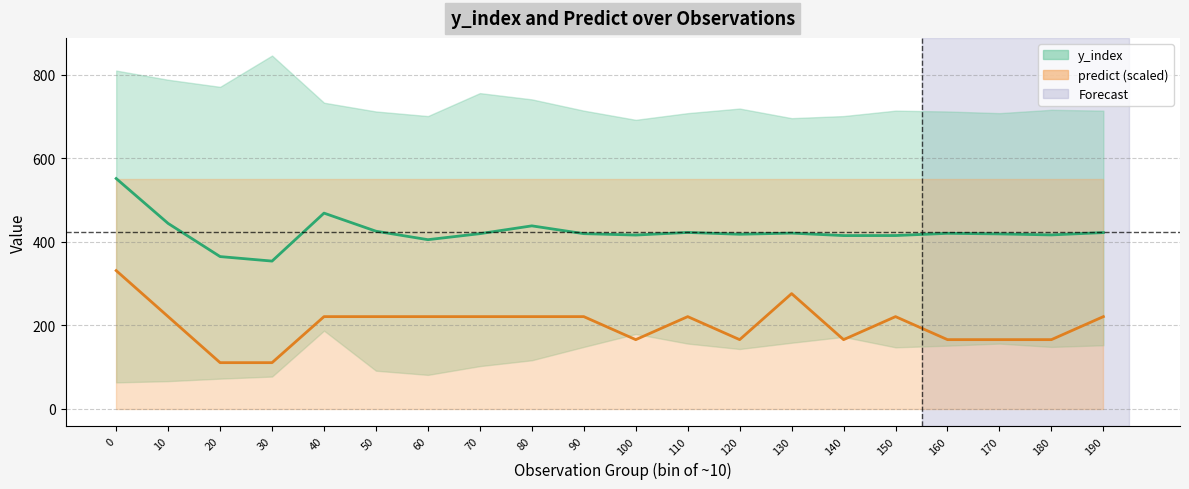

Between 60 and 40, which is larger?

40